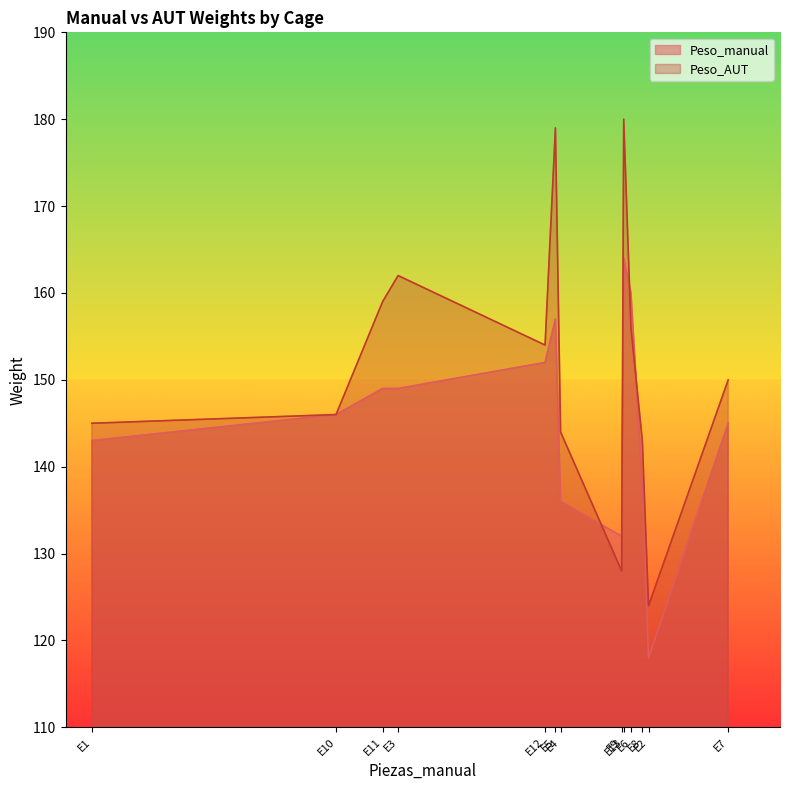

True or false: Peso_manual has a value of 269 at E13.

False